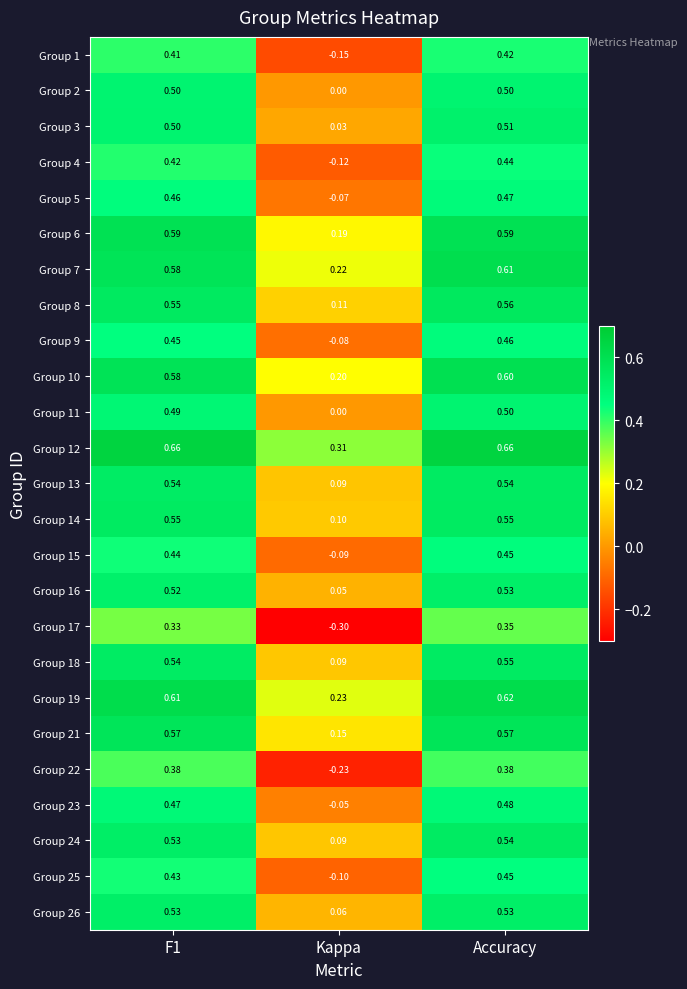

Where is Group 11 nearest to the value 0?

Kappa